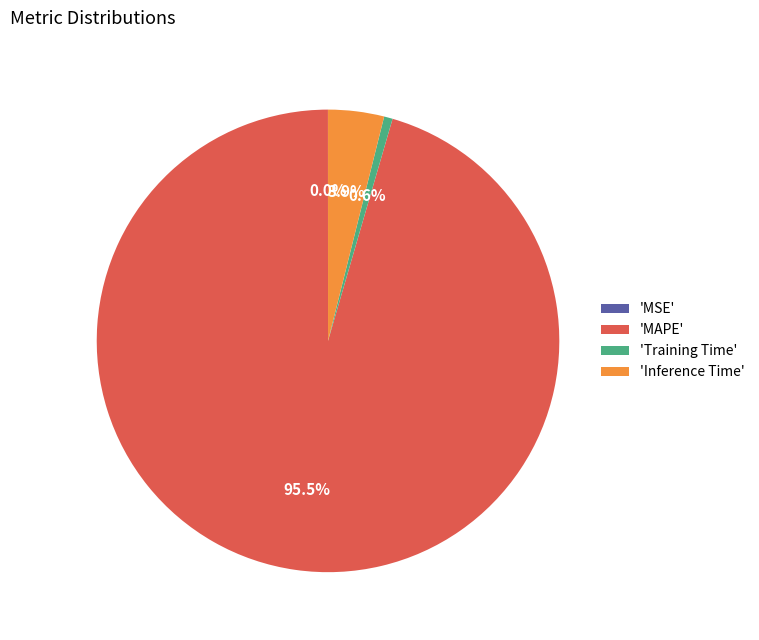

What portion of the pie excludes 'Training Time'?

99.4%